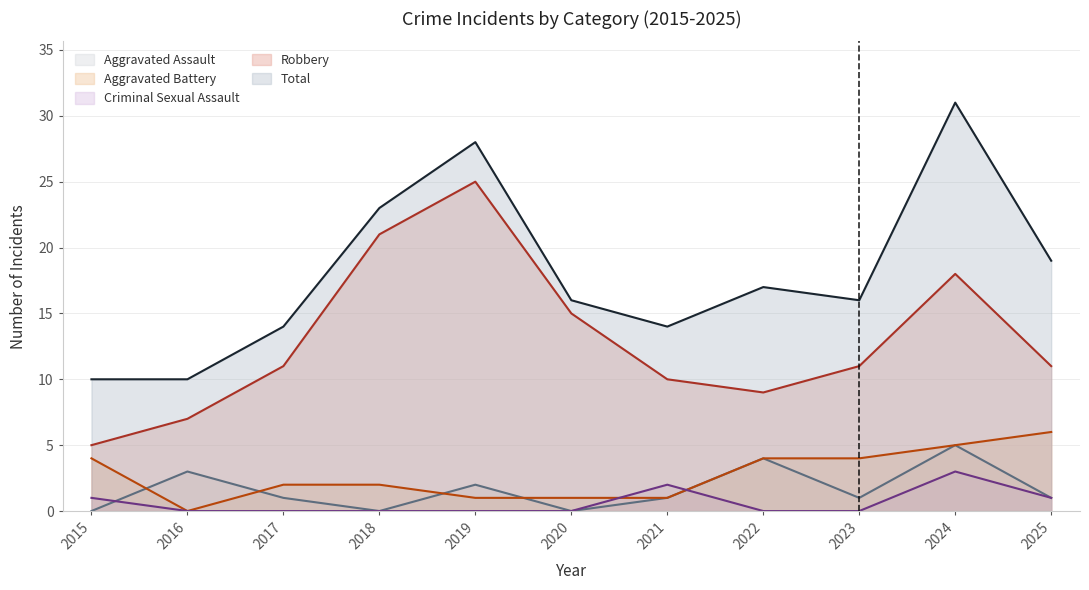

The value of Robbery at 2020 is 7. True or false?

False